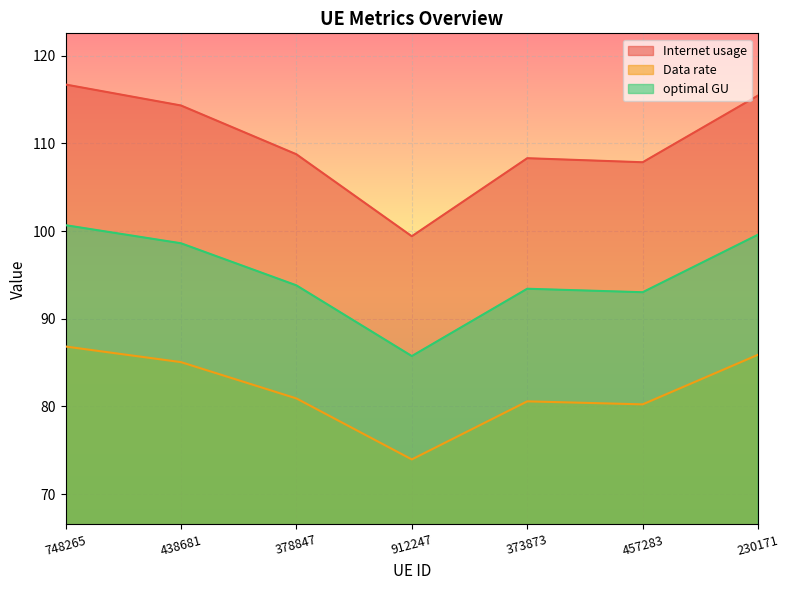

At 457283, list the series in order from smallest to largest.

Data rate, optimal GU, Internet usage